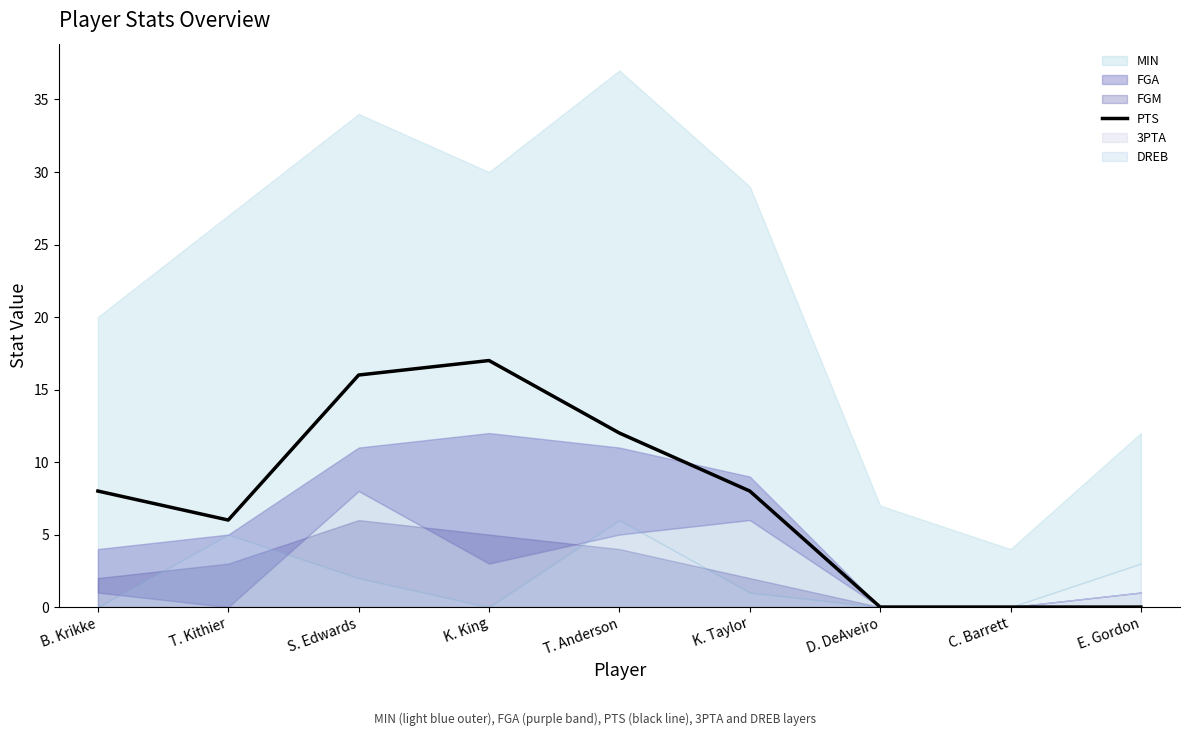

Which has a higher value, T. Kithier or C. Barrett?

T. Kithier